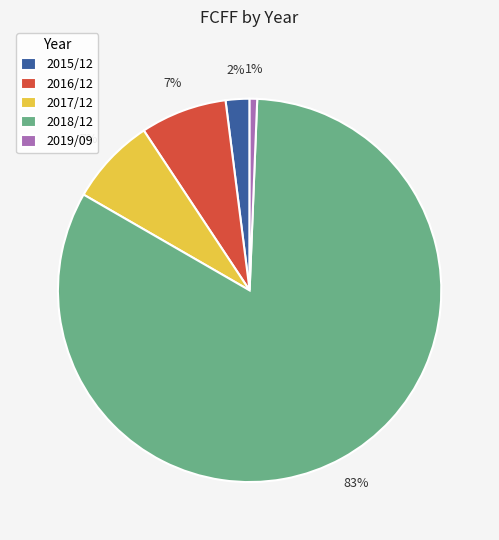

To the nearest percent, what is the difference between the largest and smallest slice percentages?

82%